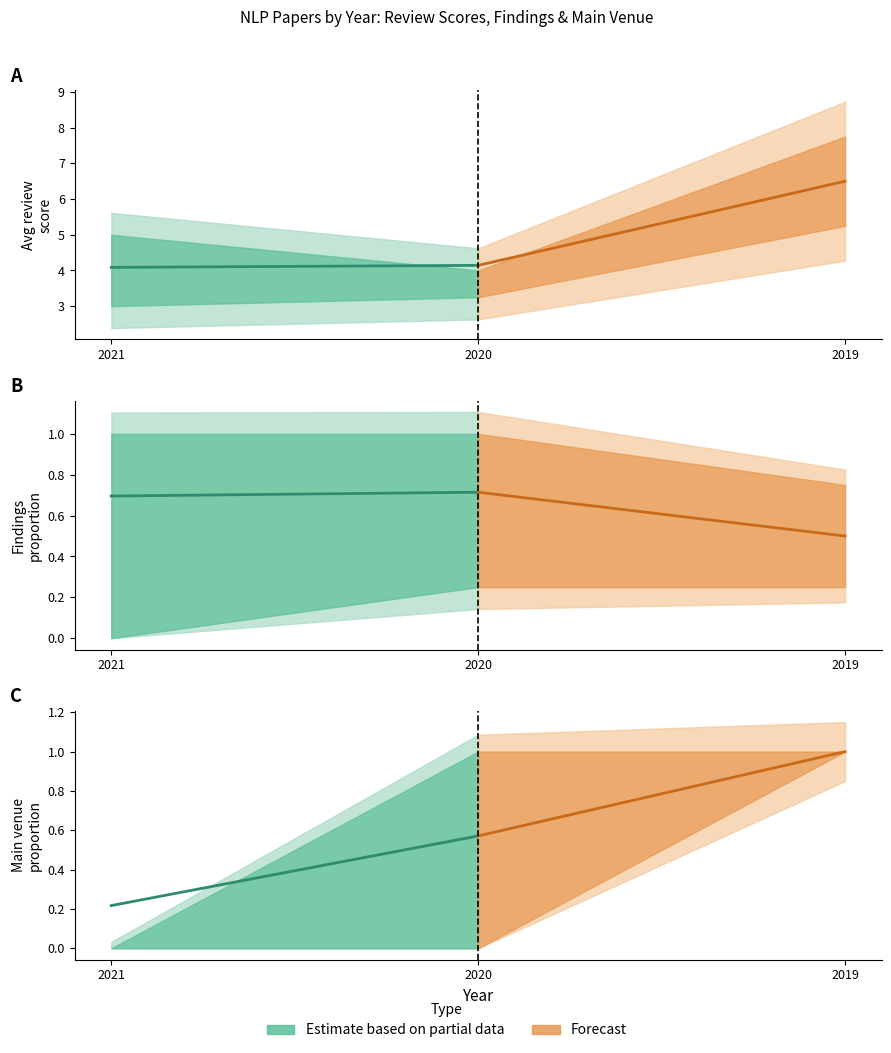

Between 2021 and 2020, which is larger?

2020